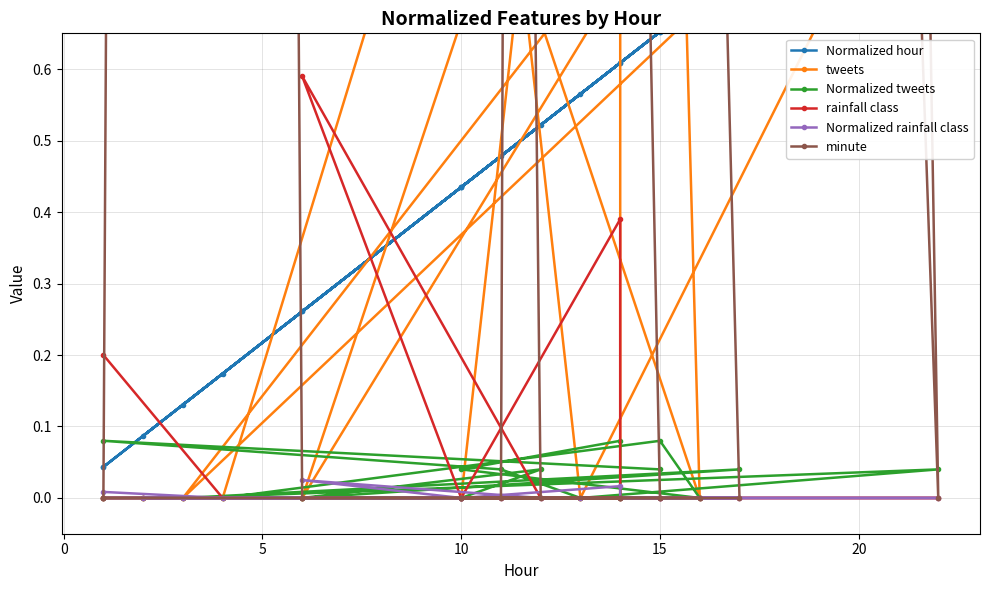

How many distinct data groups are displayed?

6